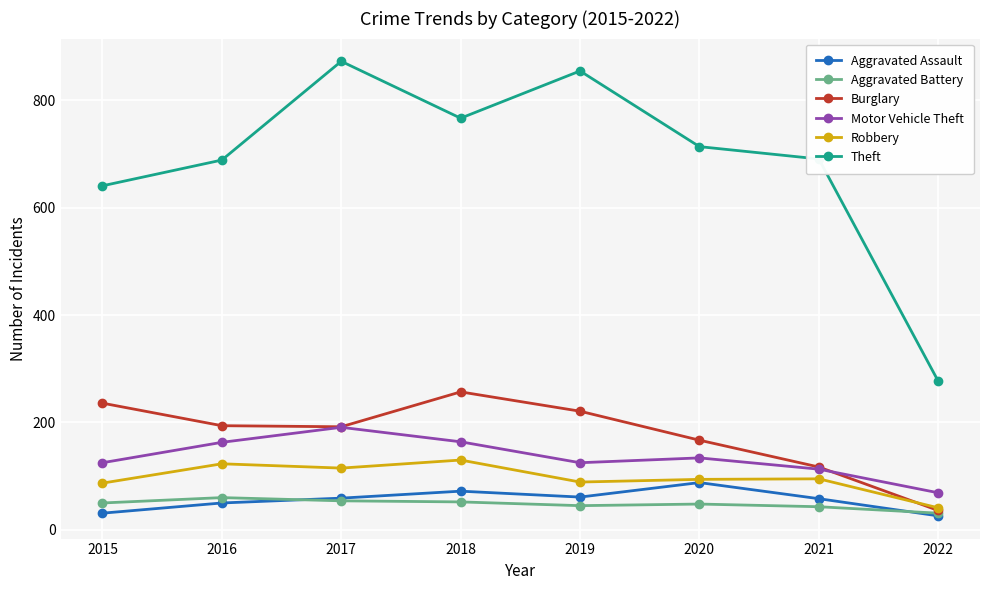

True or false: Theft and Aggravated Assault cross at least once.

False